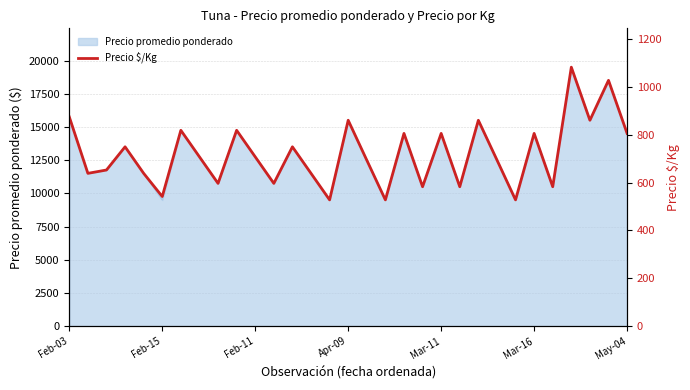

What is the maximum value for Precio promedio ponderado?

19500